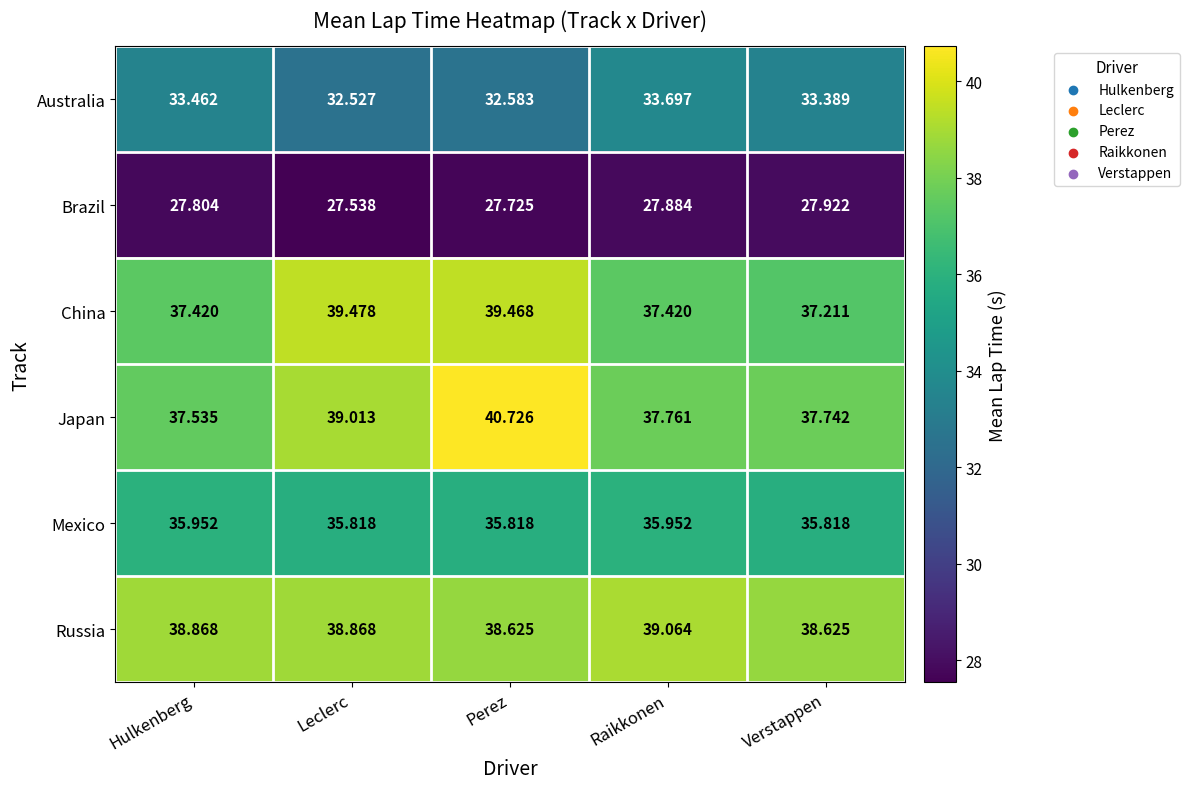

At Hulkenberg, list the series in order from smallest to largest.

Brazil, Australia, Mexico, China, Japan, Russia